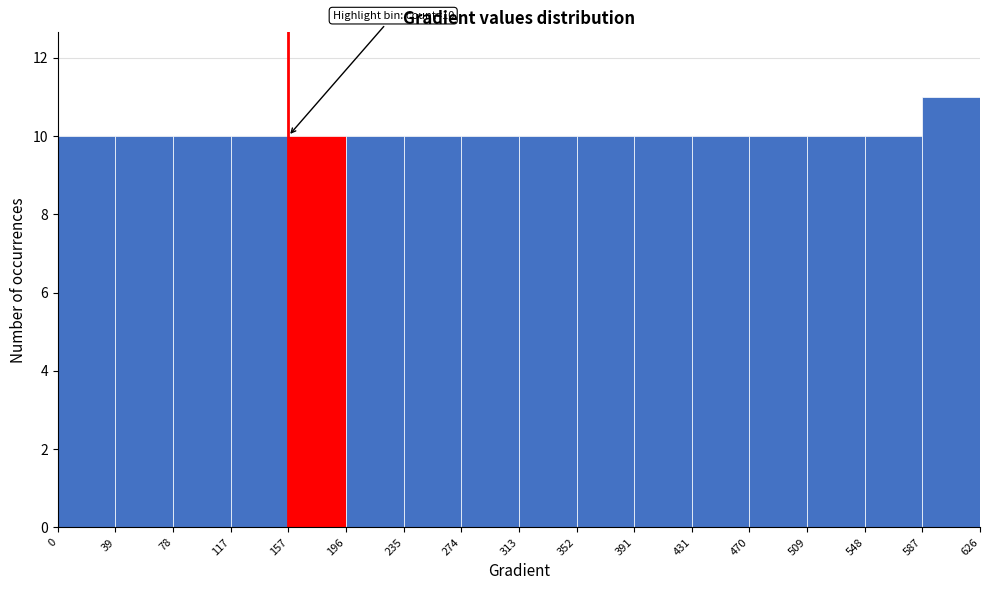

Which range on the x-axis has the tallest bar?

587 to 626